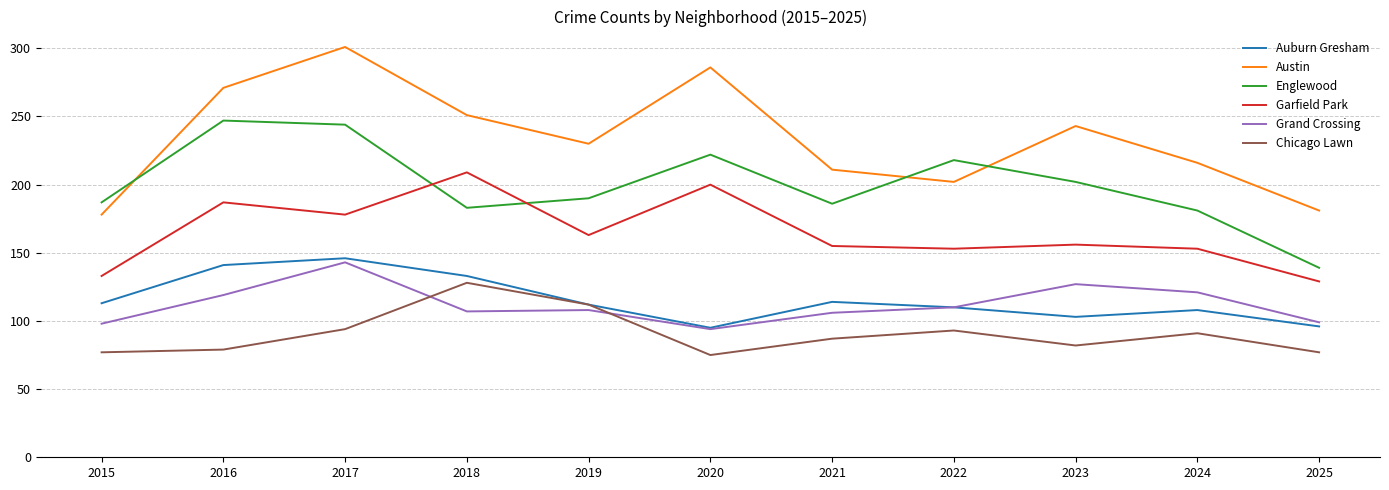

What is the greatest value displayed?

301